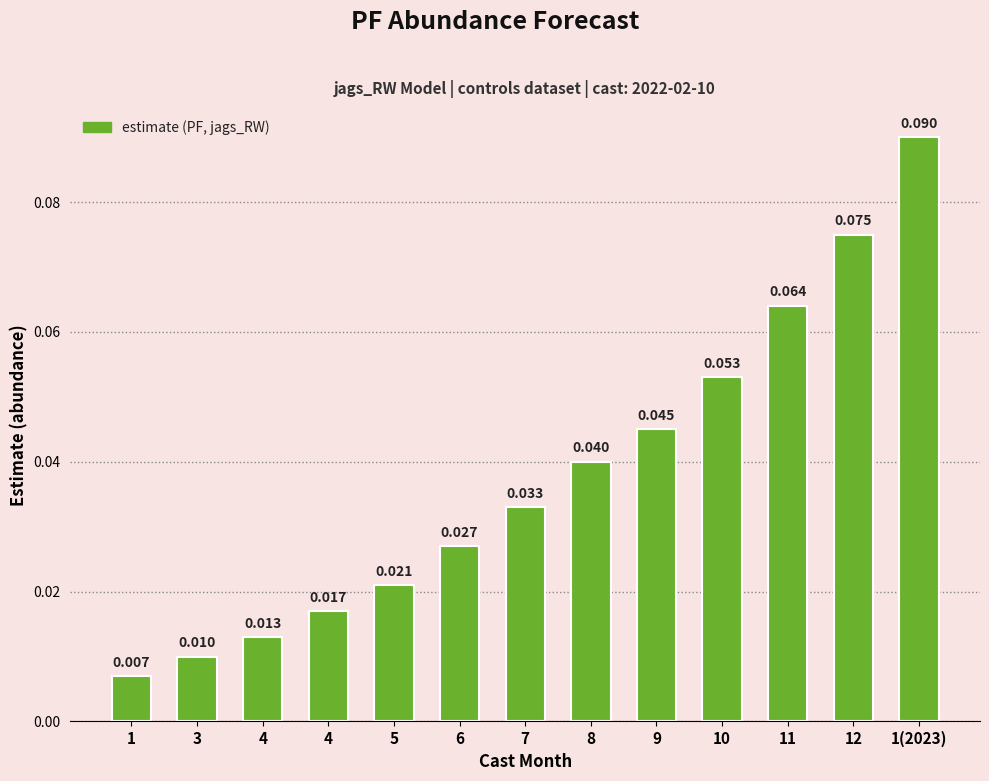

How many bars are there in total?

13